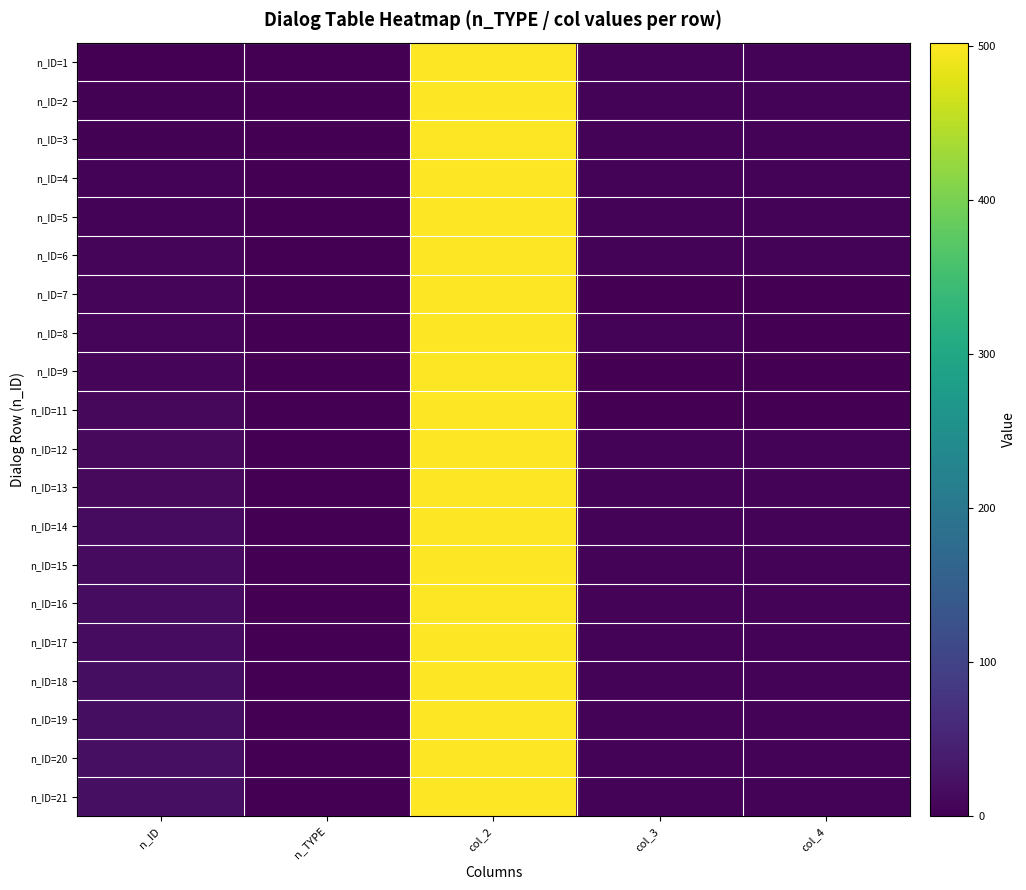

Reading left to right, list all the values displayed in this chart.

n_ID=1: n_ID=1	n_TYPE=0	col_2=502	col_3=5	col_4=5
n_ID=2: n_ID=2	n_TYPE=0	col_2=502	col_3=5	col_4=5
n_ID=3: n_ID=3	n_TYPE=0	col_2=502	col_3=5	col_4=5
n_ID=4: n_ID=4	n_TYPE=0	col_2=502	col_3=5	col_4=5
n_ID=5: n_ID=5	n_TYPE=0	col_2=502	col_3=5	col_4=5
n_ID=6: n_ID=6	n_TYPE=0	col_2=502	col_3=5	col_4=5
n_ID=7: n_ID=7	n_TYPE=0	col_2=502	col_3=0	col_4=0
n_ID=8: n_ID=8	n_TYPE=0	col_2=502	col_3=5	col_4=0
n_ID=9: n_ID=9	n_TYPE=0	col_2=502	col_3=0	col_4=0
n_ID=11: n_ID=11	n_TYPE=0	col_2=502	col_3=0	col_4=0
n_ID=12: n_ID=12	n_TYPE=0	col_2=502	col_3=5	col_4=5
n_ID=13: n_ID=13	n_TYPE=0	col_2=502	col_3=5	col_4=5
n_ID=14: n_ID=14	n_TYPE=0	col_2=502	col_3=5	col_4=5
n_ID=15: n_ID=15	n_TYPE=0	col_2=502	col_3=5	col_4=5
n_ID=16: n_ID=16	n_TYPE=0	col_2=502	col_3=5	col_4=5
n_ID=17: n_ID=17	n_TYPE=0	col_2=502	col_3=5	col_4=5
n_ID=18: n_ID=18	n_TYPE=0	col_2=502	col_3=5	col_4=5
n_ID=19: n_ID=19	n_TYPE=0	col_2=502	col_3=5	col_4=5
n_ID=20: n_ID=20	n_TYPE=0	col_2=502	col_3=5	col_4=5
n_ID=21: n_ID=21	n_TYPE=0	col_2=502	col_3=5	col_4=5